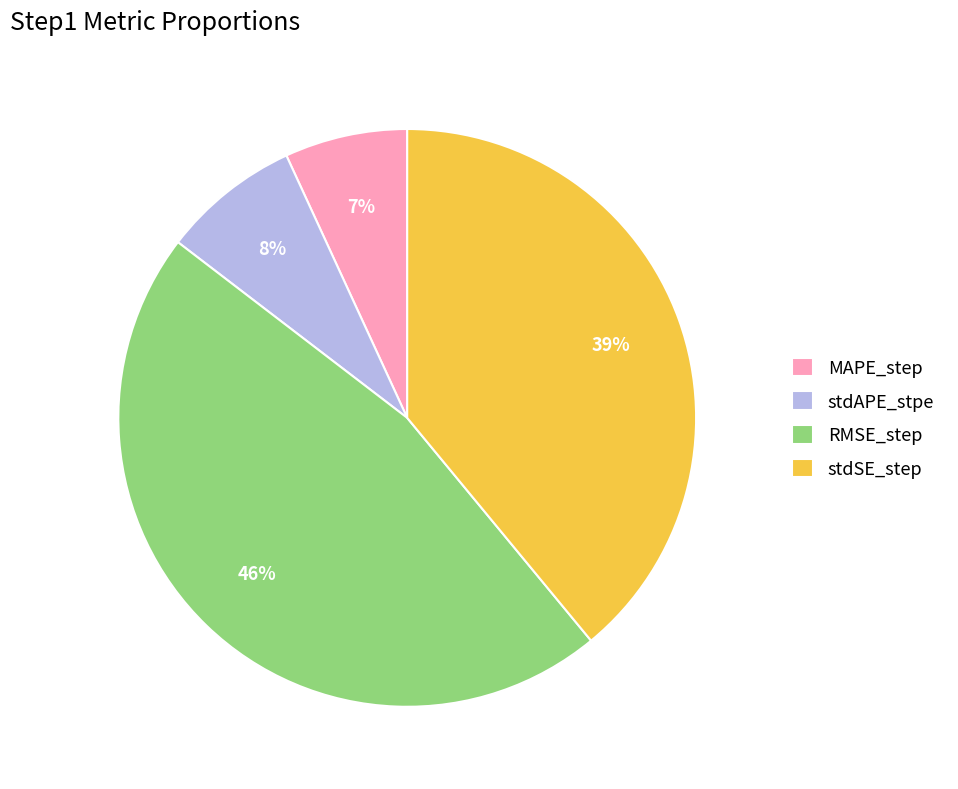

True or false: stdSE_step accounts for 48% of the total.

False